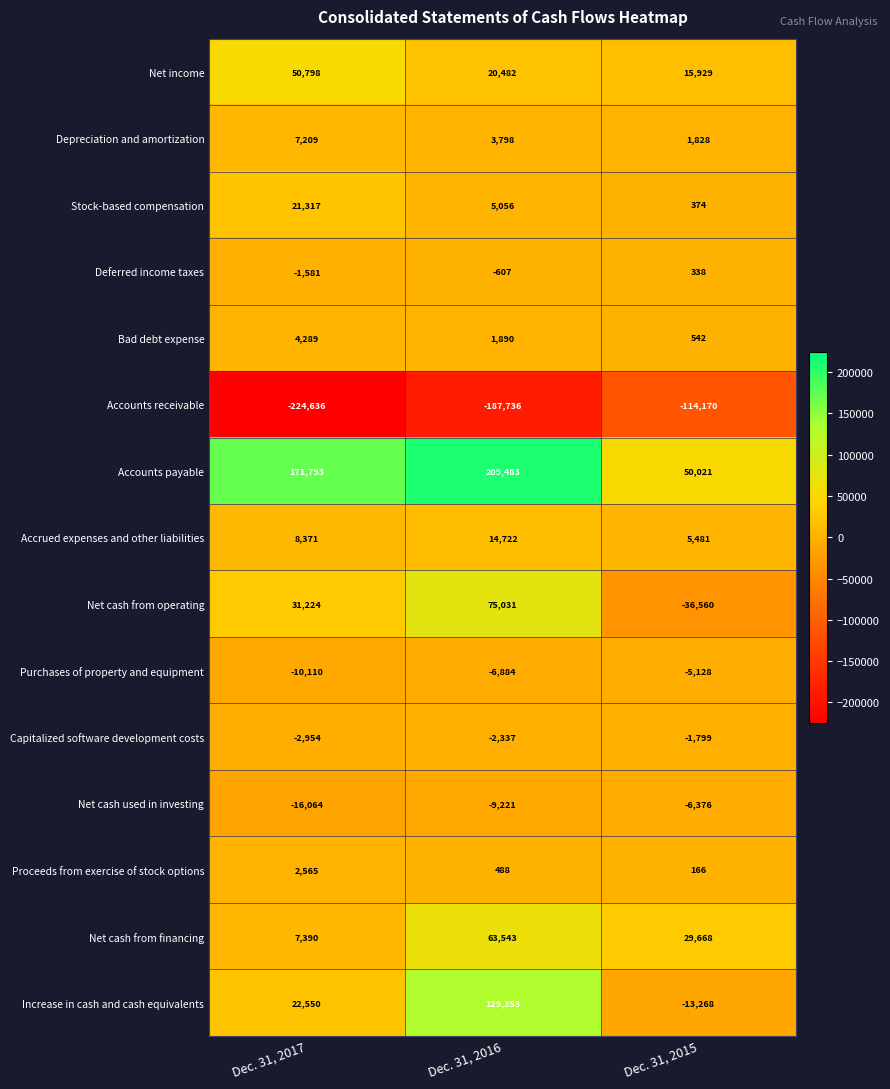

Where is Proceeds from exercise of stock options nearest to the value 1365?

Dec. 31, 2016